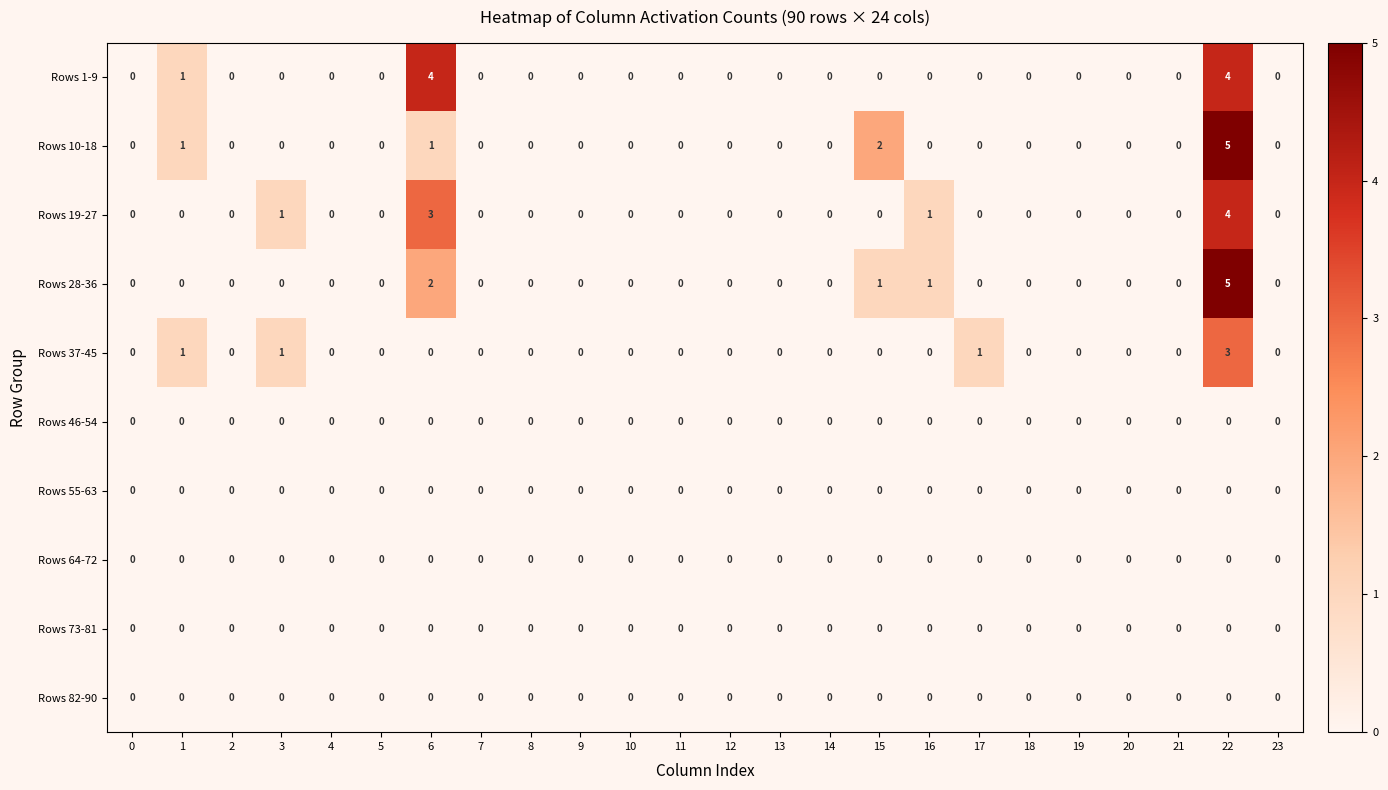

What is the greatest value displayed?

5